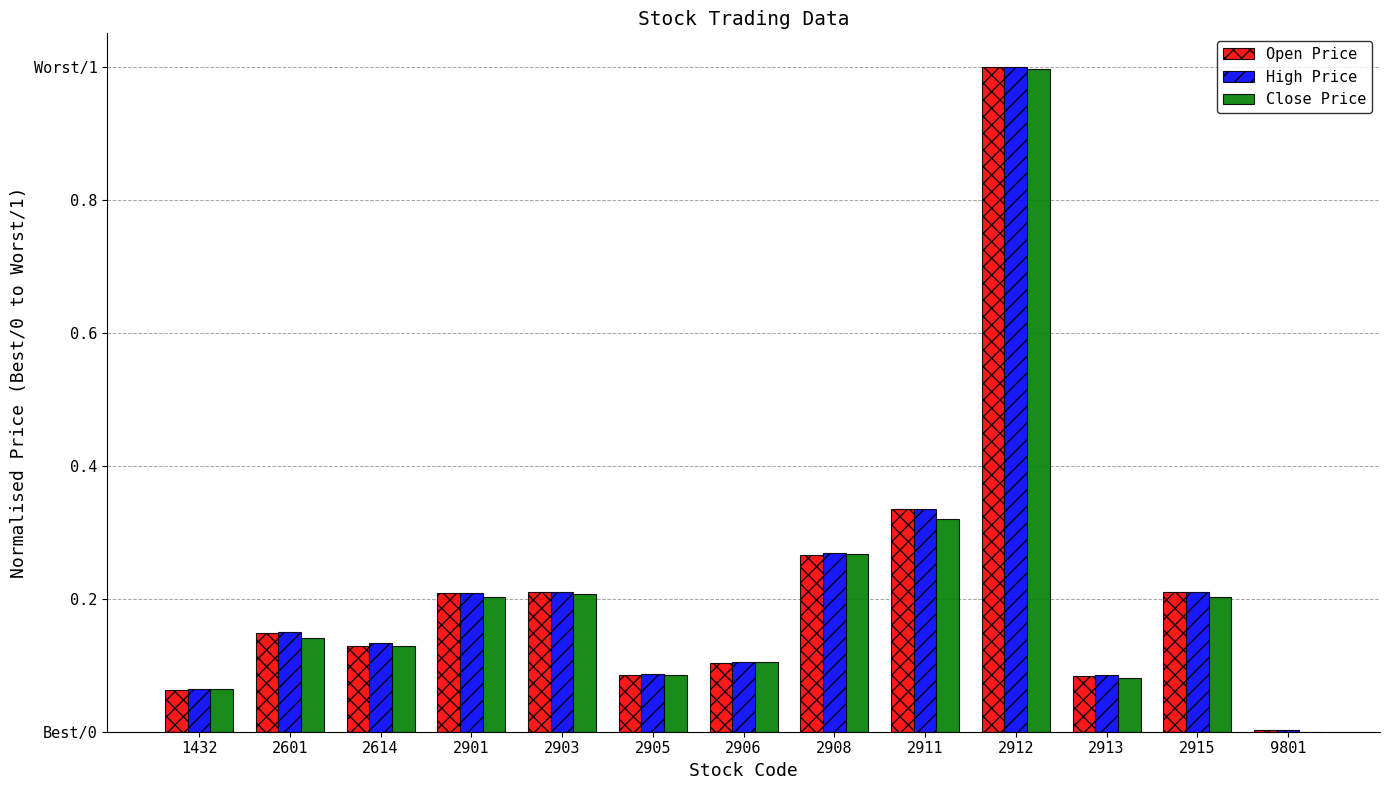

What are all the series names shown in the legend?

Open Price, High Price, Close Price